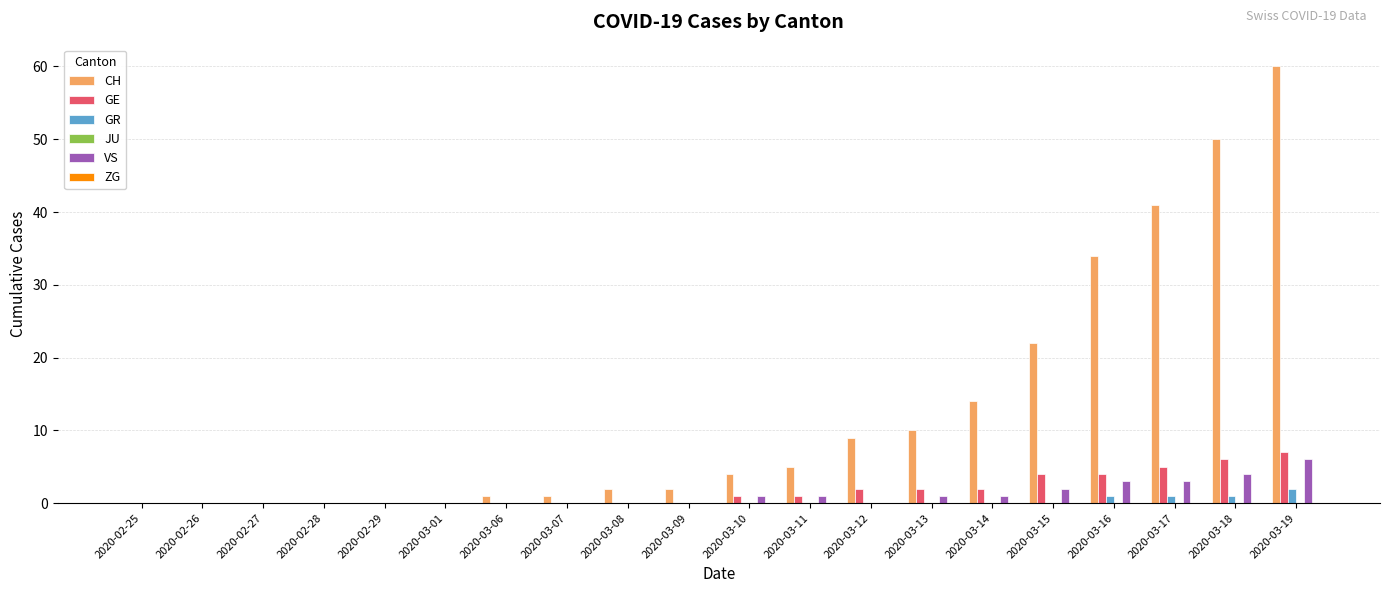

What is the sum of all VS values?

22